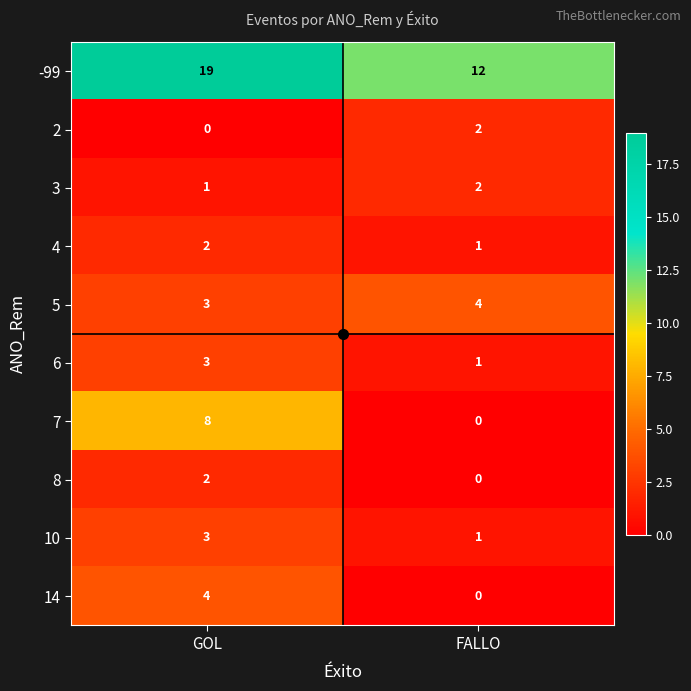

Where is 2 nearest to the value 1?

GOL